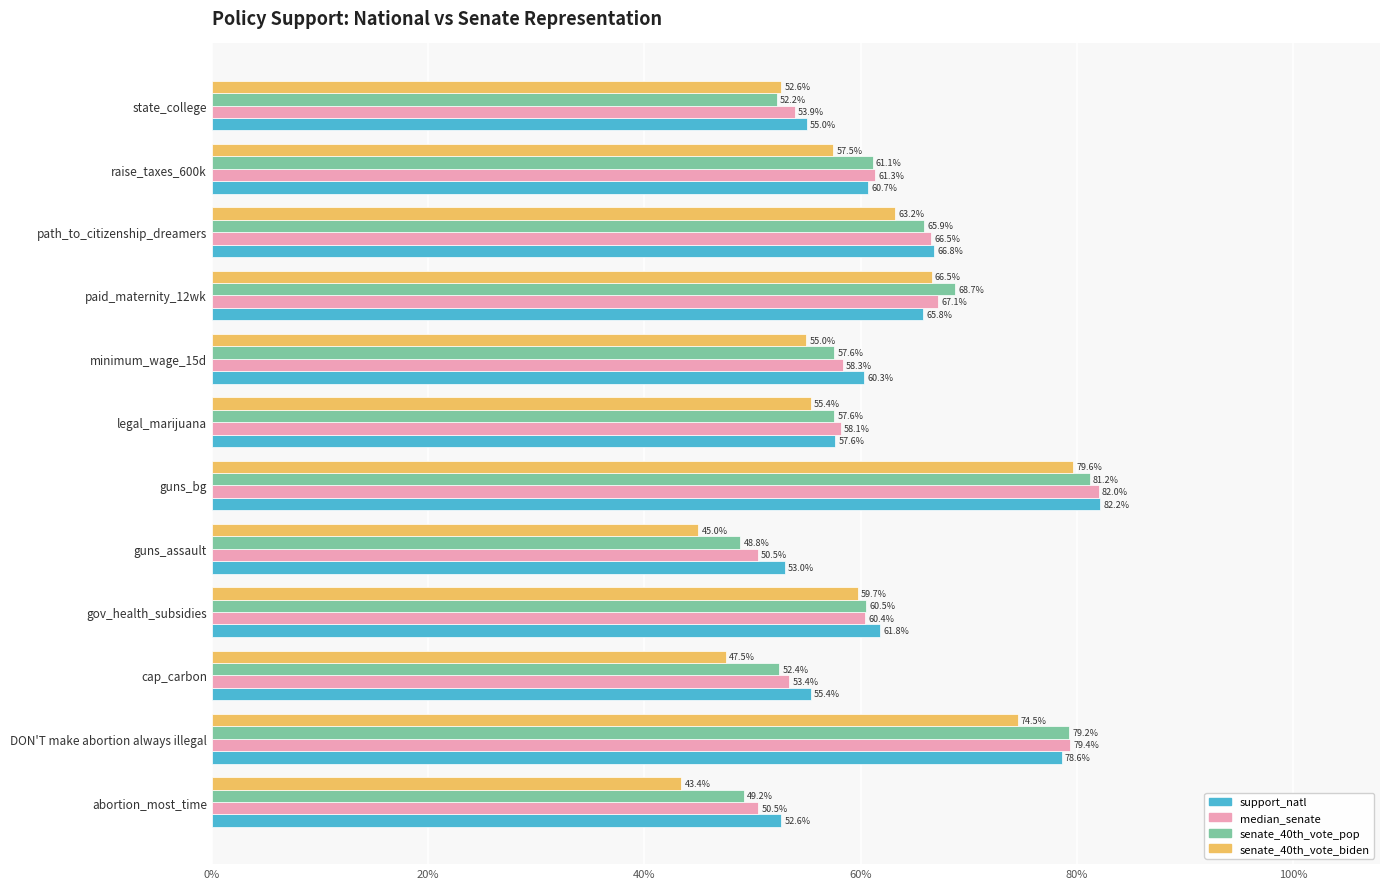

What are all the series names shown in the legend?

support_natl, median_senate, senate_40th_vote_pop, senate_40th_vote_biden